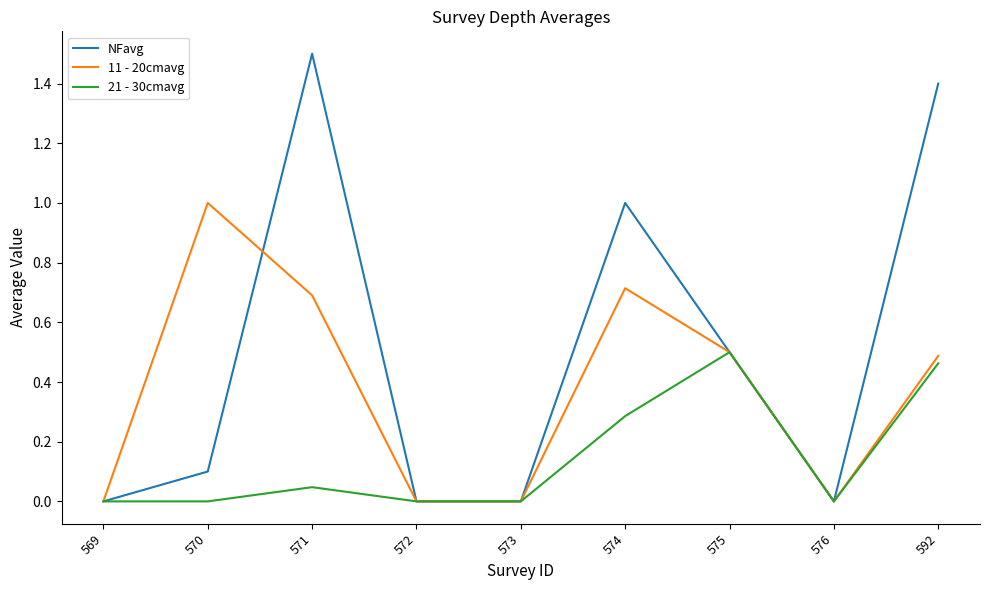

Is it true that NFavg equals 0.5 at 569?

False